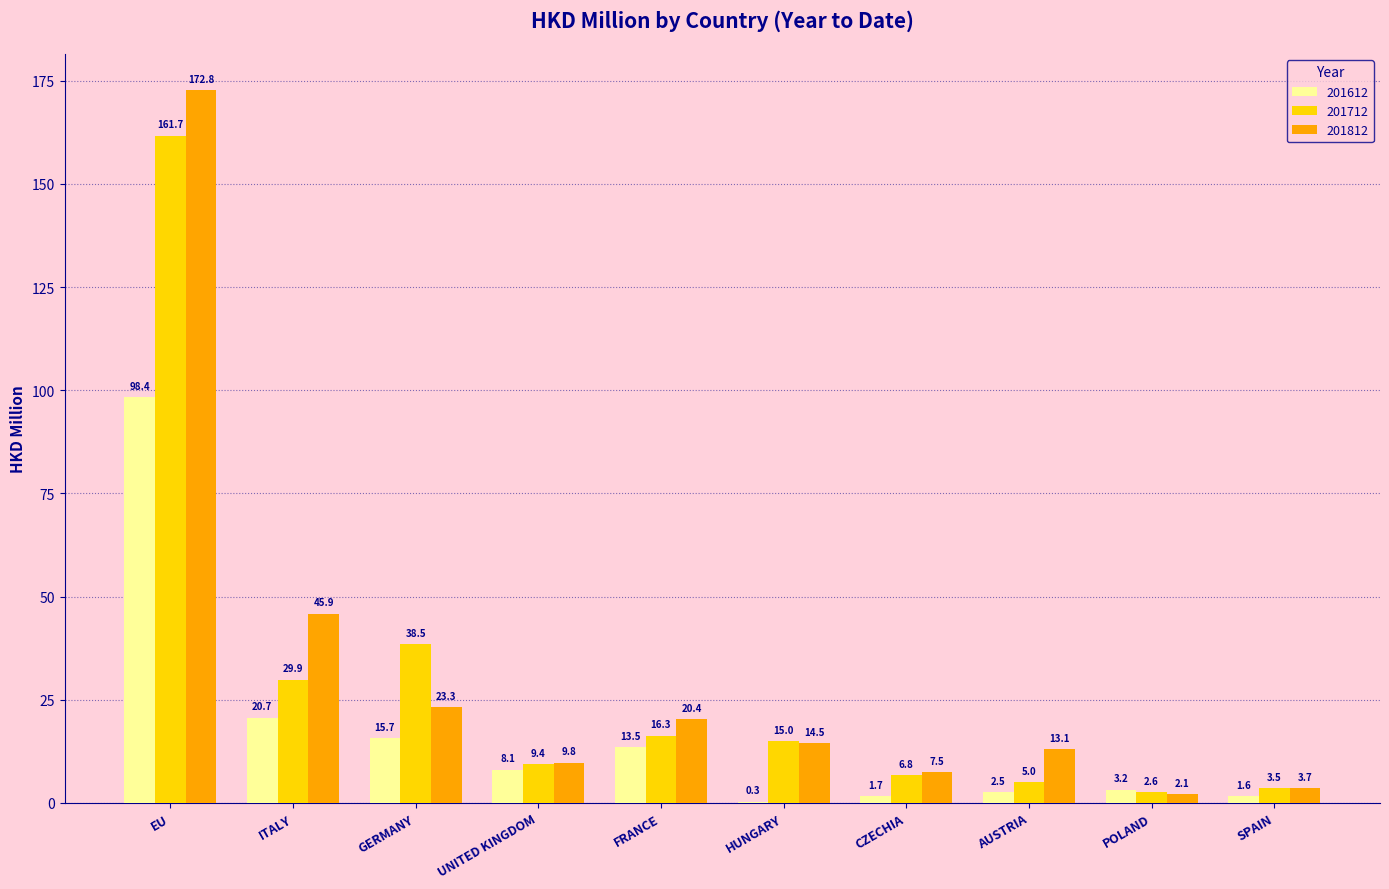

Is it true that 201712 equals 5.0 at AUSTRIA?

True